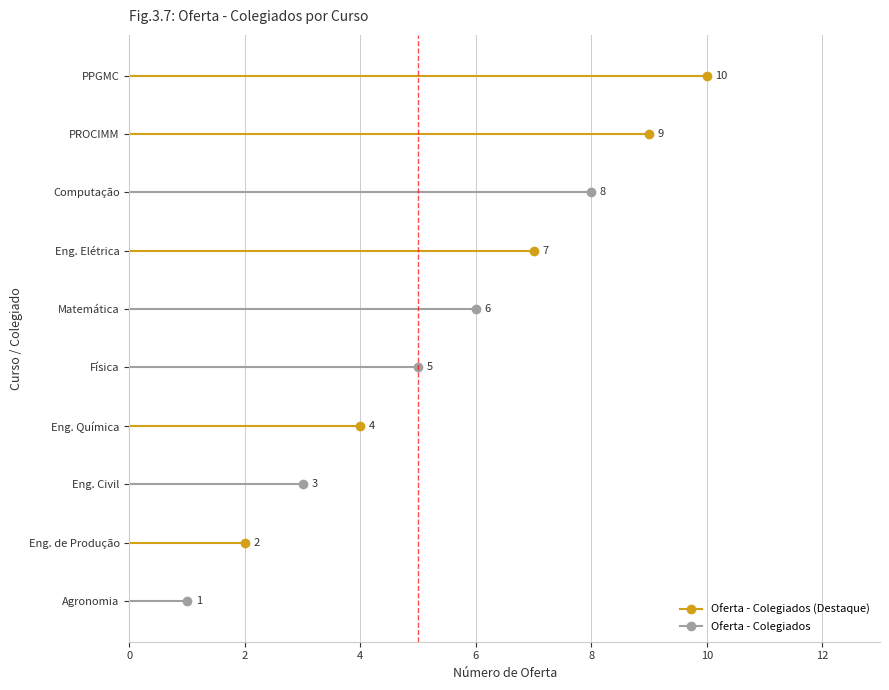

What is the difference between the second highest and second lowest values?

7